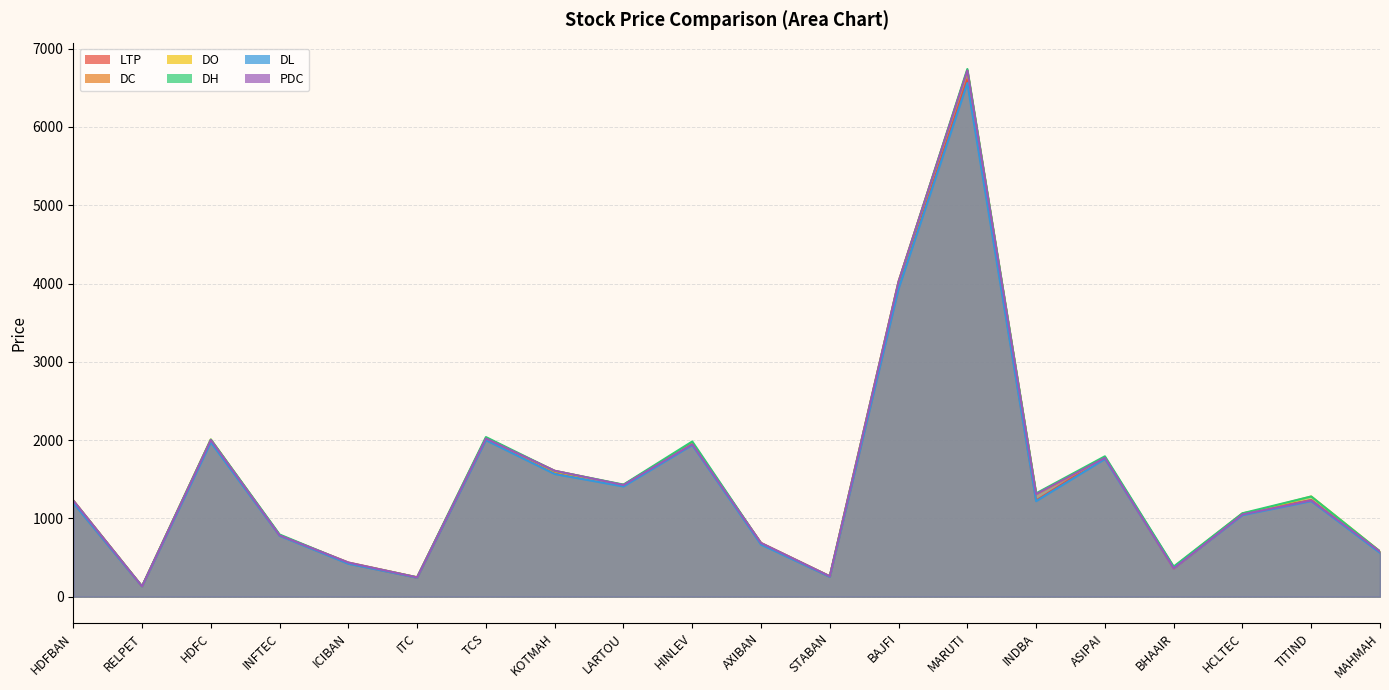

Reading left to right, list all the values displayed in this chart.

LTP: HDFBAN=1200.0	RELPET=131.5	HDFC=1987.8	INFTEC=782.9	ICIBAN=423.7	ITC=242.9	TCS=2004.4	KOTMAH=1585.8	LARTOU=1425.3	HINLEV=1967.5	AXIBAN=672.9	STABAN=254.1	BAJFI=3948.4	MARUTI=6610.1	INDBA=1229.0	ASIPAI=1778.5	BHAAIR=377.4	HCLTEC=1063.7	TITIND=1235.0	MAHMAH=566.5
DC: HDFBAN=1228.5	RELPET=130.8	HDFC=2001.5	INFTEC=784.0	ICIBAN=436.6	ITC=247.1	TCS=2020.7	KOTMAH=1608.3	LARTOU=1426.8	HINLEV=1947.4	AXIBAN=686.3	STABAN=260.9	BAJFI=4025.3	MARUTI=6721.1	INDBA=1309.5	ASIPAI=1773.2	BHAAIR=359.2	HCLTEC=1050.9	TITIND=1229.7	MAHMAH=576.1
DO: HDFBAN=1225.4	RELPET=129.0	HDFC=2007.8	INFTEC=783.5	ICIBAN=431.7	ITC=247.2	TCS=2028.0	KOTMAH=1600.0	LARTOU=1423.1	HINLEV=1951.0	AXIBAN=681.9	STABAN=259.0	BAJFI=4020.0	MARUTI=6719.9	INDBA=1311.0	ASIPAI=1770.0	BHAAIR=361.6	HCLTEC=1052.0	TITIND=1280.0	MAHMAH=578.1
DH: HDFBAN=1225.5	RELPET=132.4	HDFC=2007.8	INFTEC=794.5	ICIBAN=431.7	ITC=247.3	TCS=2039.0	KOTMAH=1606.5	LARTOU=1432.0	HINLEV=1982.5	AXIBAN=681.9	STABAN=259.0	BAJFI=4020.0	MARUTI=6739.9	INDBA=1320.5	ASIPAI=1793.2	BHAAIR=384.9	HCLTEC=1065.7	TITIND=1280.0	MAHMAH=578.1
DL: HDFBAN=1197.3	RELPET=127.9	HDFC=1971.8	INFTEC=777.1	ICIBAN=420.3	ITC=242.6	TCS=1998.8	KOTMAH=1566.7	LARTOU=1407.8	HINLEV=1936.5	AXIBAN=665.5	STABAN=252.7	BAJFI=3932.9	MARUTI=6560.0	INDBA=1220.1	ASIPAI=1758.8	BHAAIR=361.6	HCLTEC=1042.0	TITIND=1220.0	MAHMAH=559.8
PDC: HDFBAN=1228.5	RELPET=130.8	HDFC=2001.5	INFTEC=784.0	ICIBAN=436.6	ITC=247.1	TCS=2020.7	KOTMAH=1608.3	LARTOU=1426.8	HINLEV=1947.4	AXIBAN=686.3	STABAN=260.9	BAJFI=4025.3	MARUTI=6721.1	INDBA=1309.5	ASIPAI=1773.2	BHAAIR=359.2	HCLTEC=1050.9	TITIND=1229.7	MAHMAH=576.1